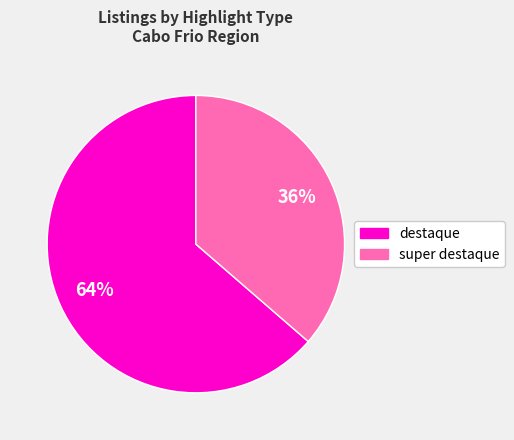

To the nearest percent, what portion does super destaque represent?

36%